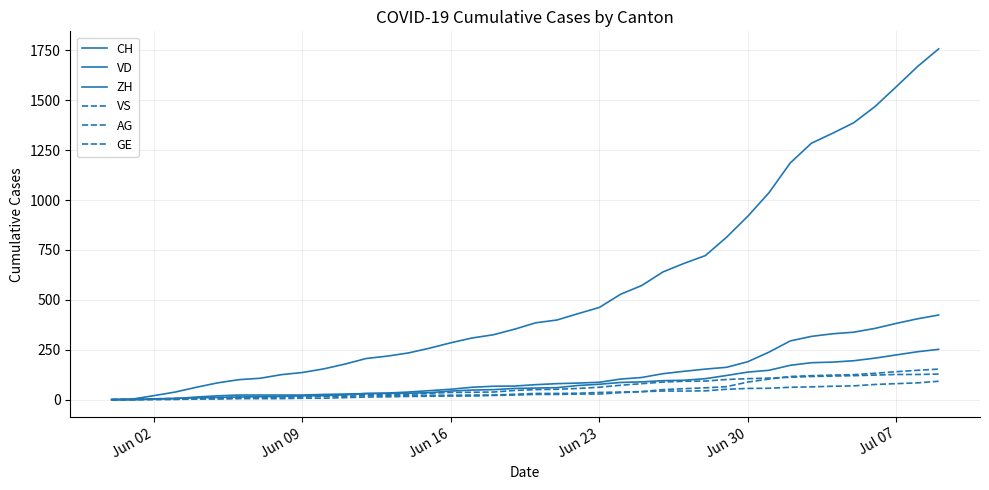

Reading left to right, list all the values displayed in this chart.

CH: 0	3	20	38	62	84	100	107	125	136	154	178	206	218	234	258	285	309	325	353	385	399	431	462	528	572	640	683	722	814	919	1037	1186	1285	1335	1388	1469	1568	1669	1758
VD: 0	0	4	6	9	11	13	15	16	19	20	24	31	31	32	35	43	48	50	56	58	60	71	77	86	89	95	97	105	121	138	147	172	185	188	195	208	224	240	252
ZH: 0	0	2	5	13	19	23	23	23	23	26	28	30	33	38	45	52	62	67	68	75	80	83	87	103	111	130	142	153	162	190	238	294	317	330	338	357	382	405	424
VS: 0	1	2	2	4	6	7	9	14	15	19	23	27	27	27	32	36	37	38	46	50	52	56	62	72	80	88	92	93	101	105	108	112	116	118	120	123	126	126	128
AG: 0	0	0	1	3	3	5	5	5	7	7	10	13	14	16	17	18	18	21	23	26	26	28	28	35	40	50	55	59	65	88	103	116	120	123	125	132	140	147	153
GE: 0	1	4	6	8	10	13	13	14	14	16	16	20	20	20	22	22	23	23	27	31	31	32	36	38	40	43	43	44	52	56	57	62	64	67	69	76	80	84	92